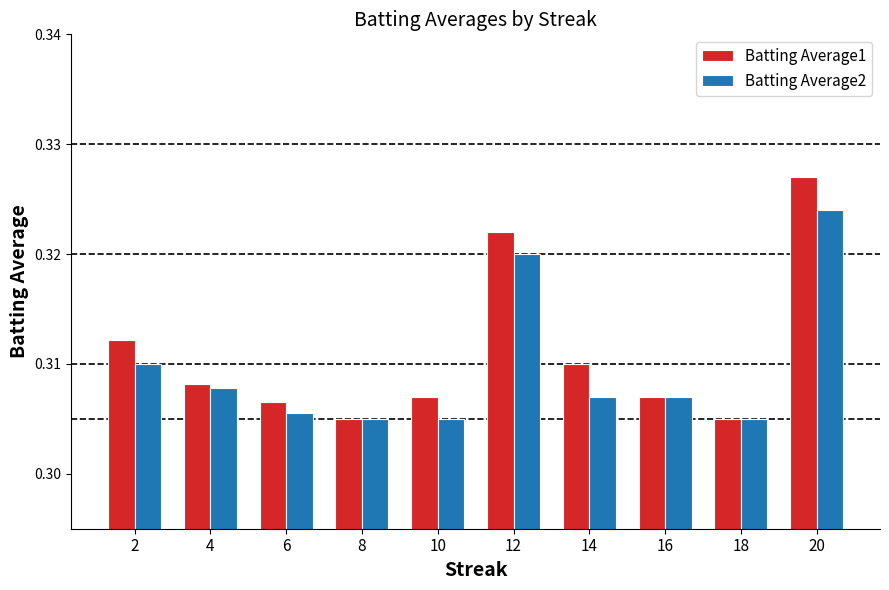

Which series has the largest range (max minus min)?

Batting Average1